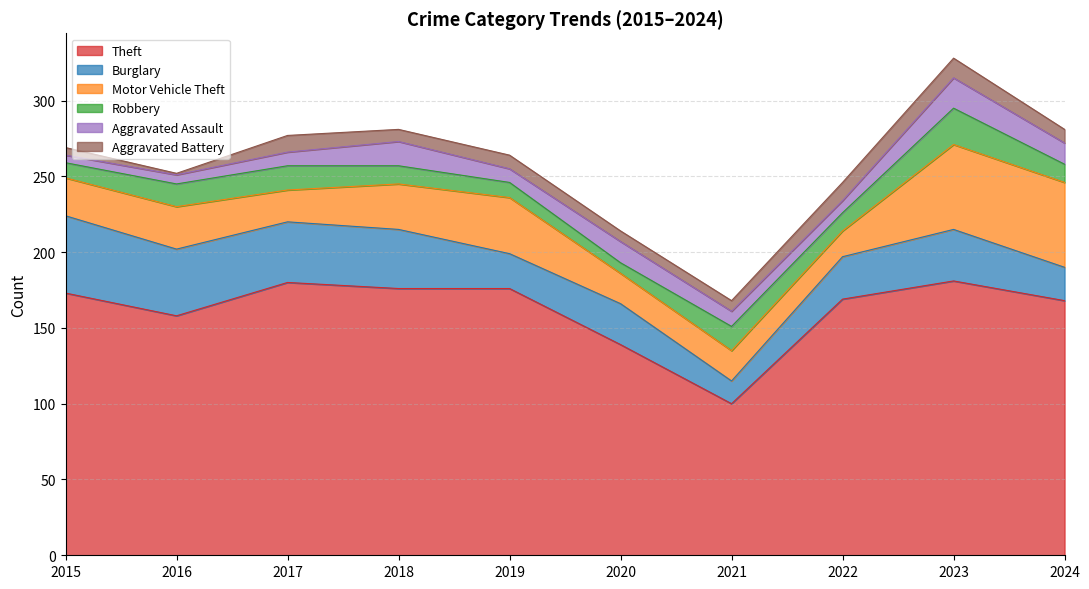

The value of Robbery at 2021 is 16. True or false?

True